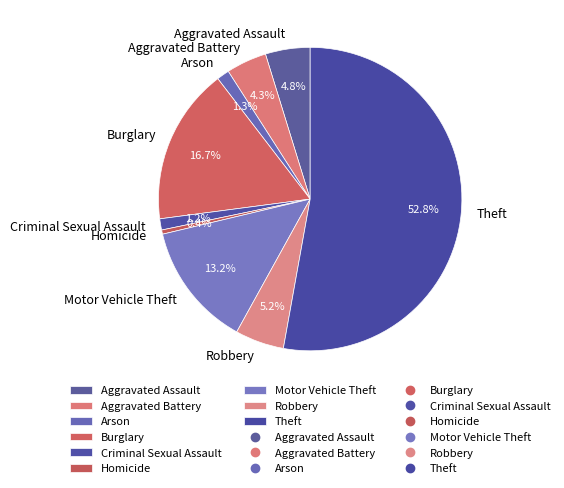

What percentage is the Aggravated Assault slice, to the nearest percent?

5%